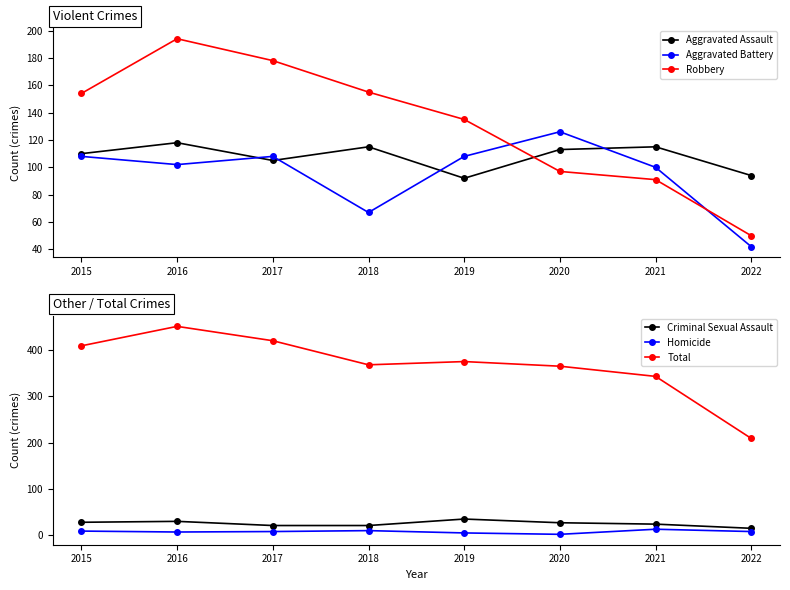

Read the Aggravated Battery value at 2018.

67